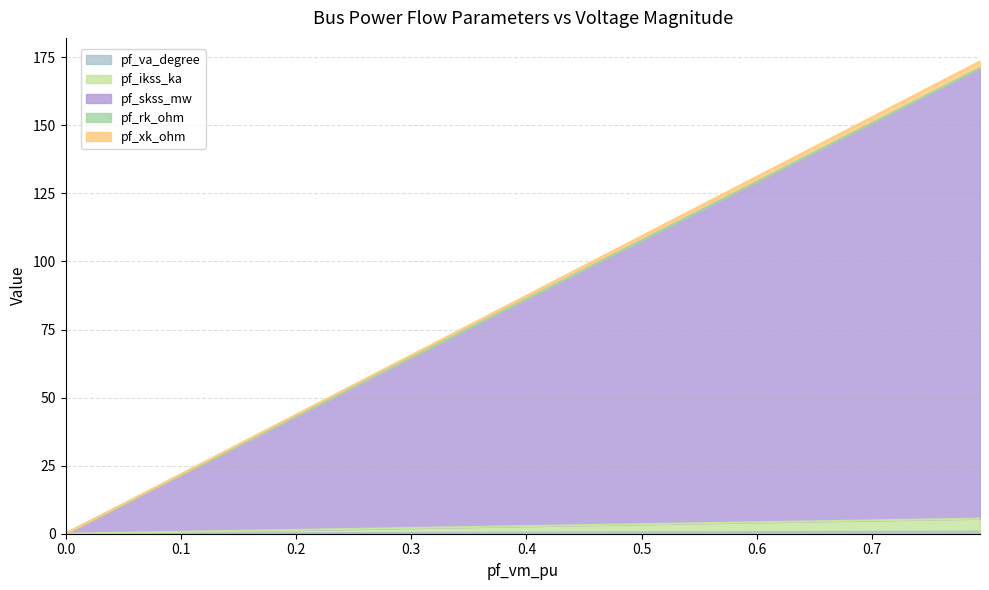

At 0.7936674232649468, list the series in order from largest to smallest.

pf_skss_mw, pf_ikss_ka, pf_xk_ohm, pf_va_degree, pf_rk_ohm